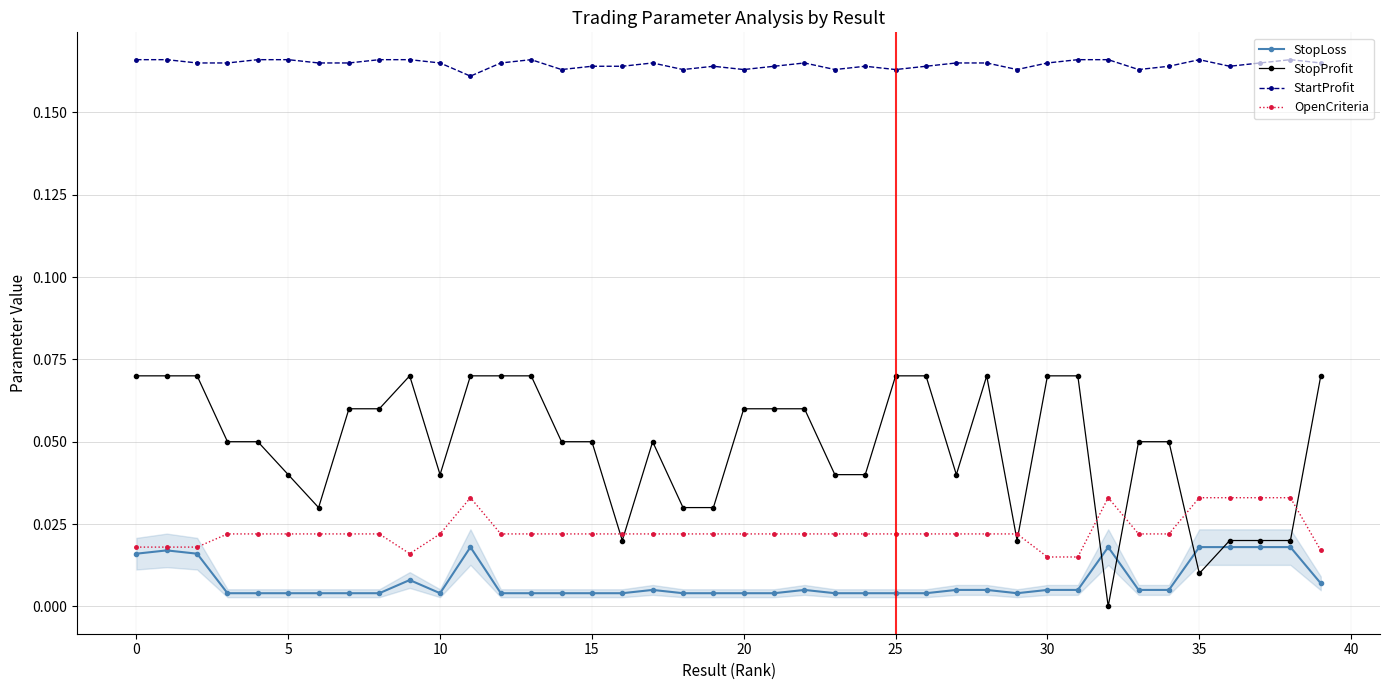

Which series has the largest total across all categories?

StartProfit